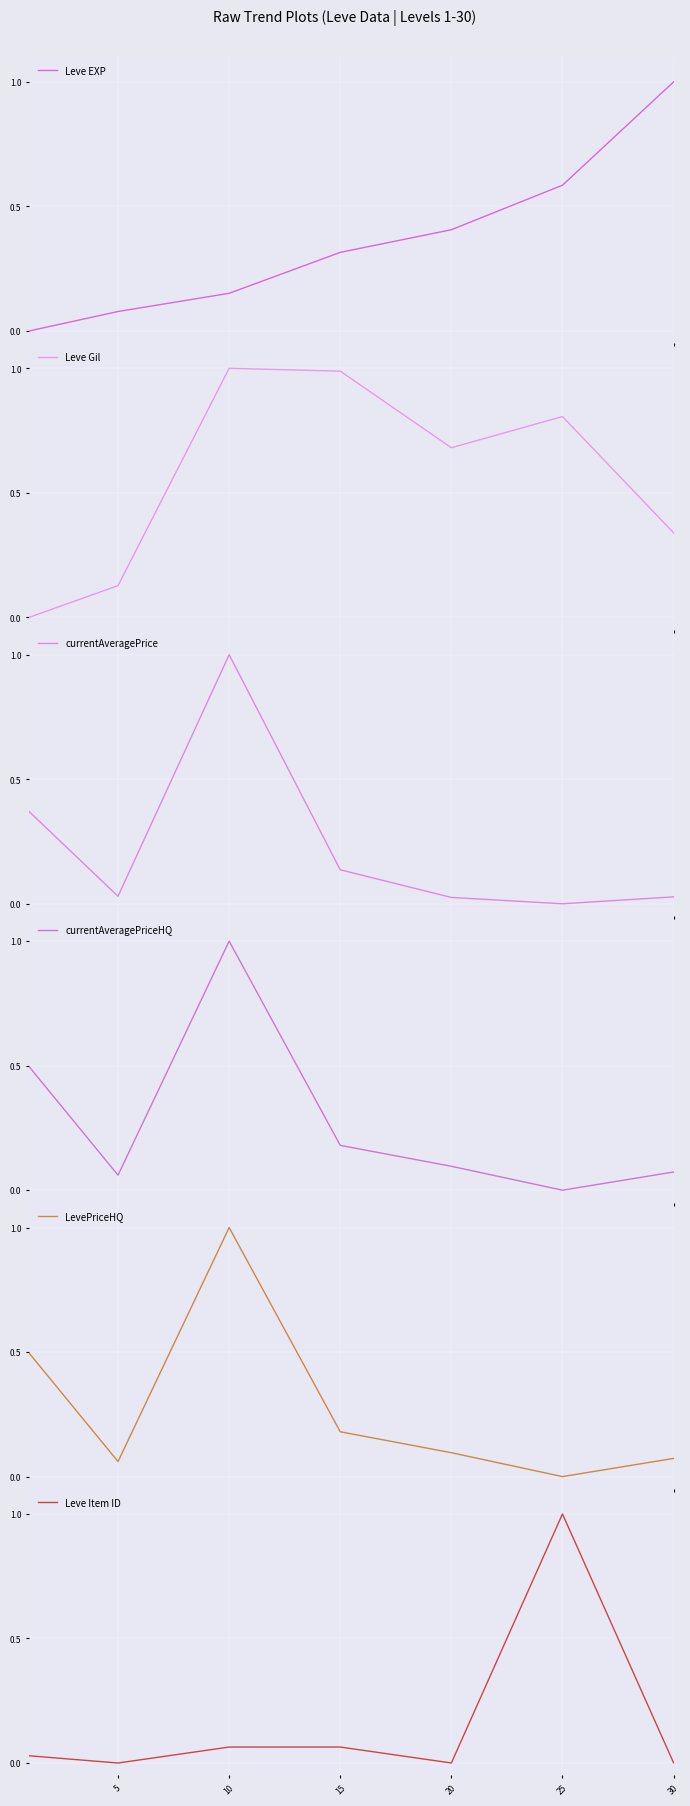

What is the spread (max minus min) of values at 15?

0.9